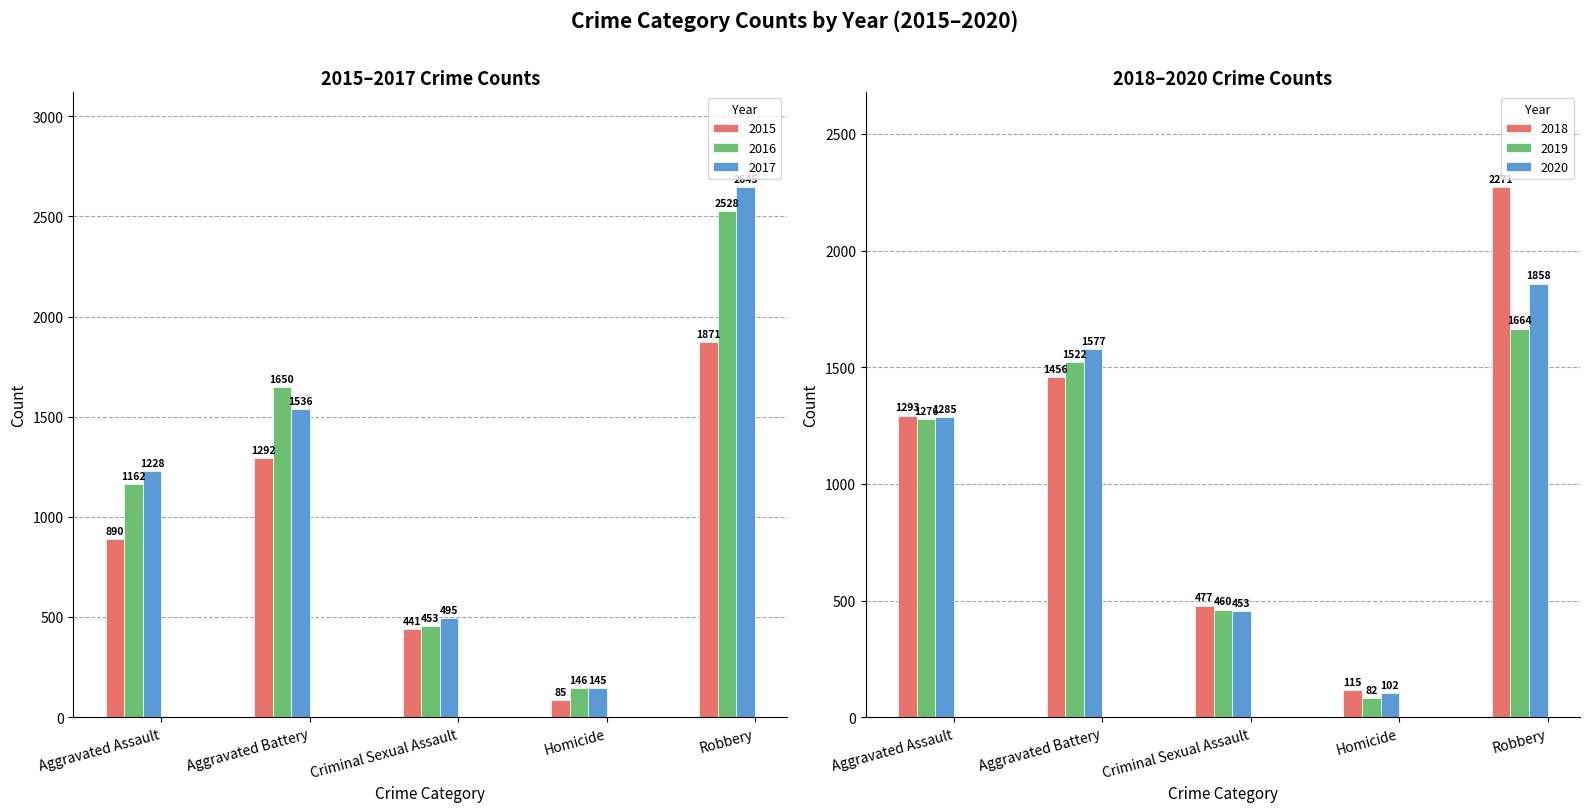

Which category has the lowest value in the 2017 series?

Homicide